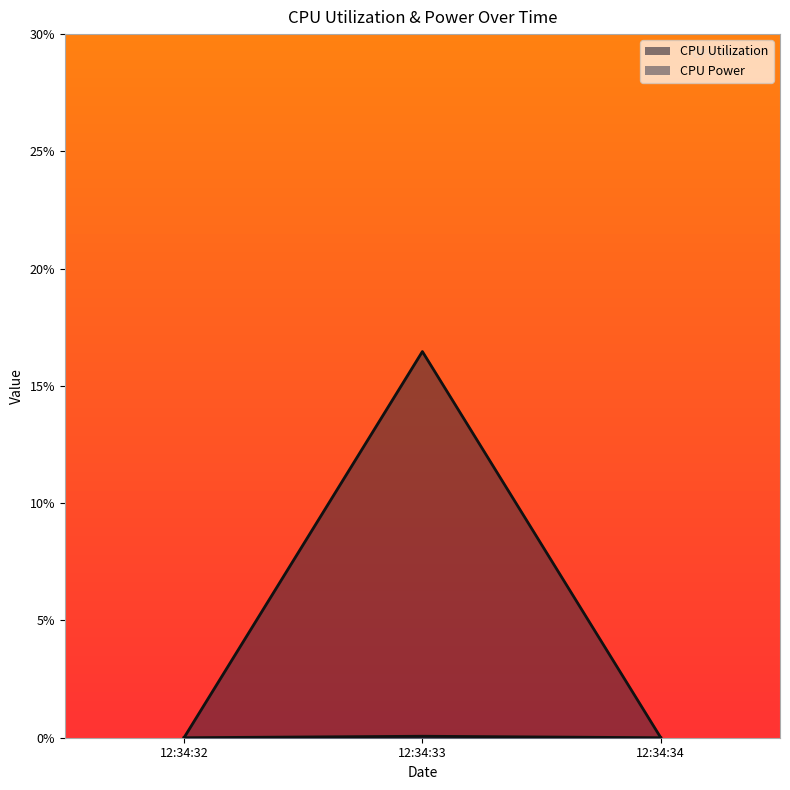

How many lines are shown in the chart?

2